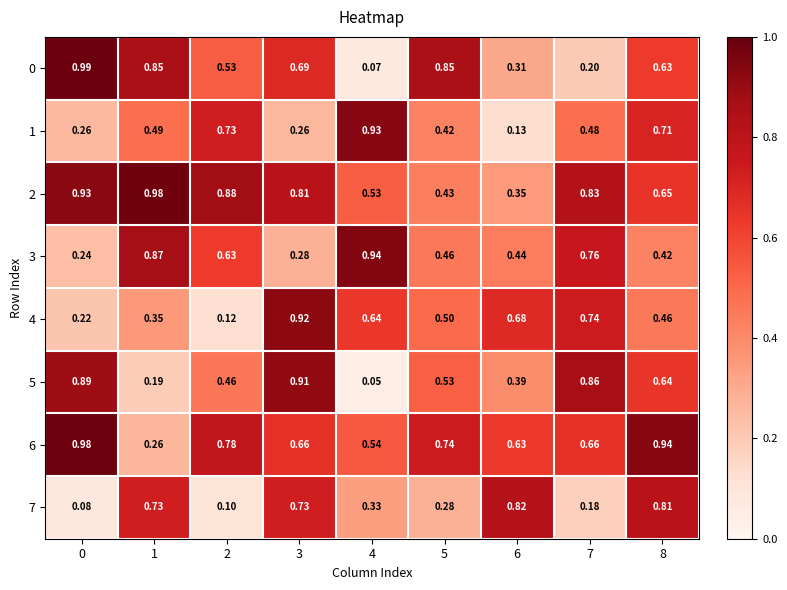

Which series has the widest spread of values?

0